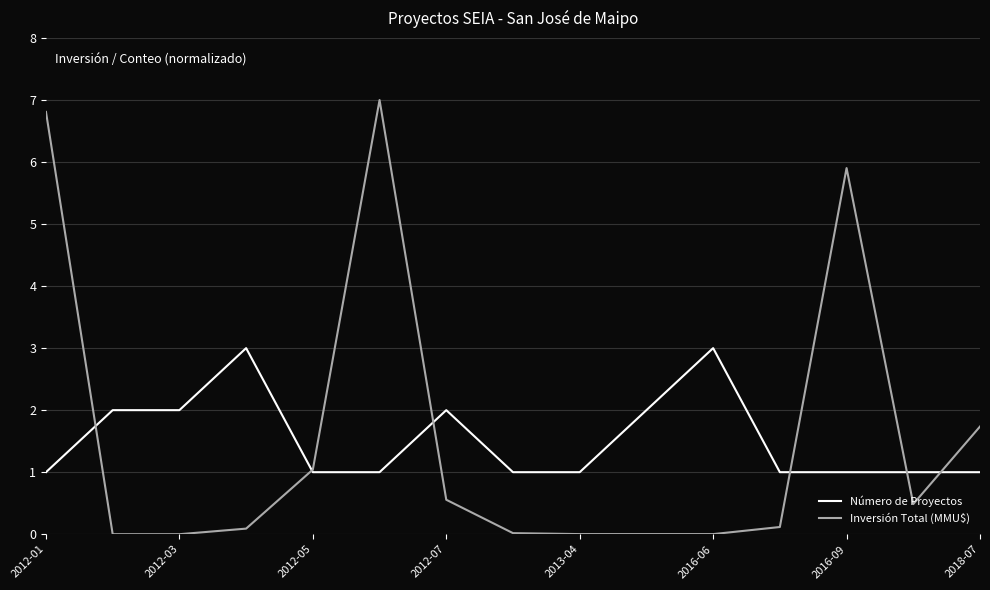

Which series has the widest spread of values?

Inversión Total (MMU$)